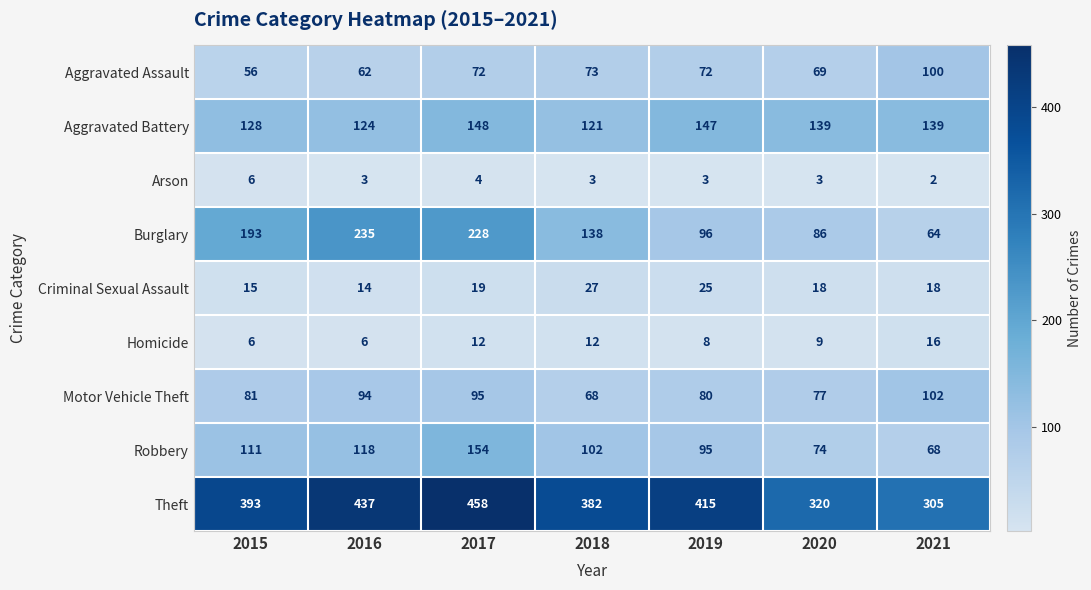

What value does the Homicide series have at 2021, to the nearest 10?

20